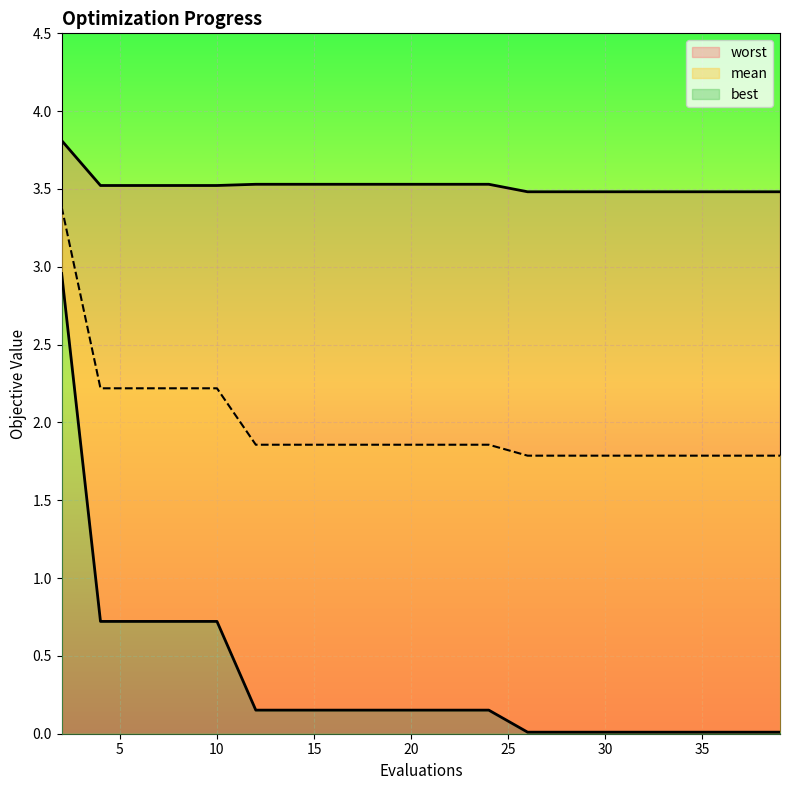

True or false: best and mean intersect in this chart.

False